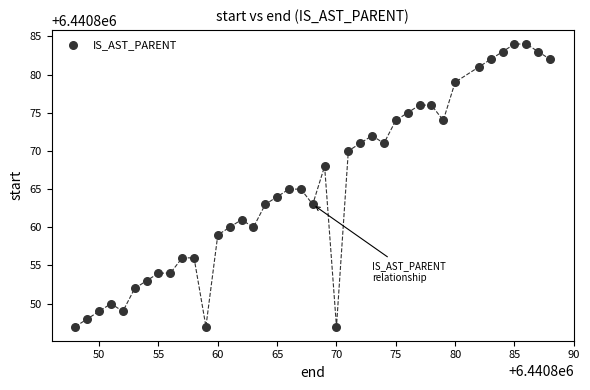

What is the range of X values (max minus min)?

40